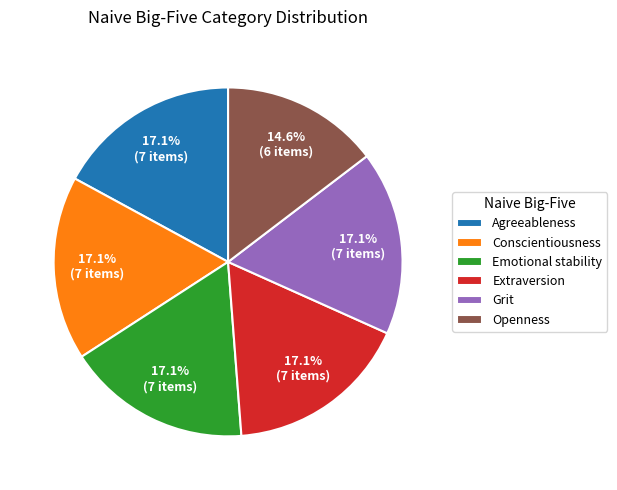

What is the smallest slice in the pie chart?

Openness